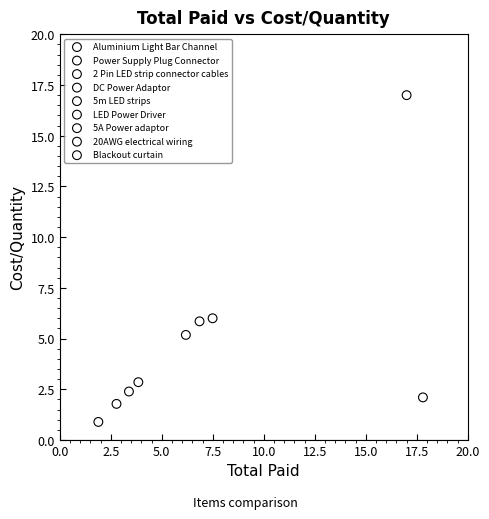

What are all the series names shown in the legend?

Aluminium Light Bar Channel, Power Supply Plug Connector, 2 Pin LED strip connector cables, DC Power Adaptor, 5m LED strips, LED Power Driver, 5A Power adaptor, 20AWG electrical wiring, Blackout curtain